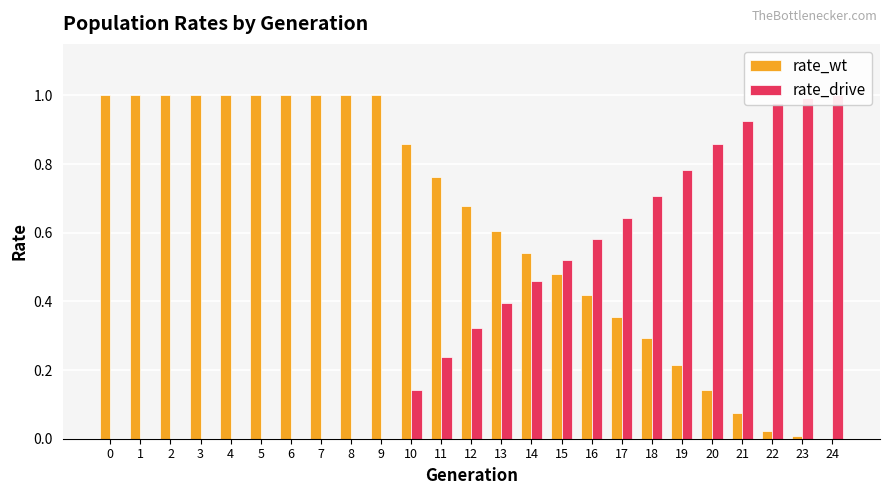

Reading right to left, extract all data points from this chart.

rate_wt: 24=0.0	23=0.0	22=0.0	21=0.1	20=0.1	19=0.2	18=0.3	17=0.4	16=0.4	15=0.5	14=0.5	13=0.6	12=0.7	11=0.8	10=0.9	9=1.0	8=1.0	7=1.0	6=1.0	5=1.0	4=1.0	3=1.0	2=1.0	1=1.0	0=1.0
rate_drive: 24=1.0	23=1.0	22=1.0	21=0.9	20=0.9	19=0.8	18=0.7	17=0.6	16=0.6	15=0.5	14=0.5	13=0.4	12=0.3	11=0.2	10=0.1	9=0.0	8=0.0	7=0.0	6=0.0	5=0.0	4=0.0	3=0.0	2=0.0	1=0.0	0=0.0